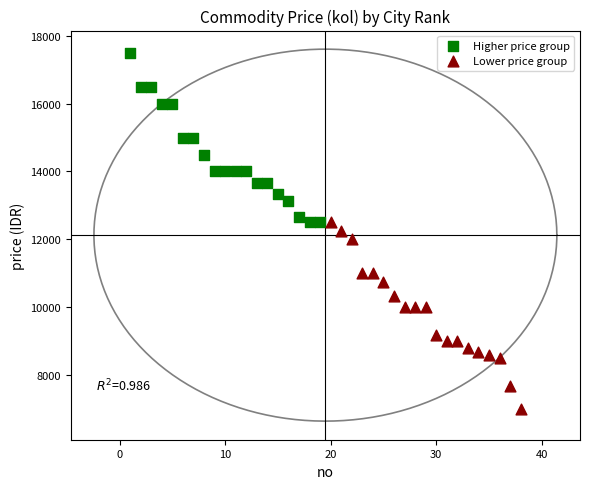

What are all the series names shown in the legend?

Higher price group, Lower price group